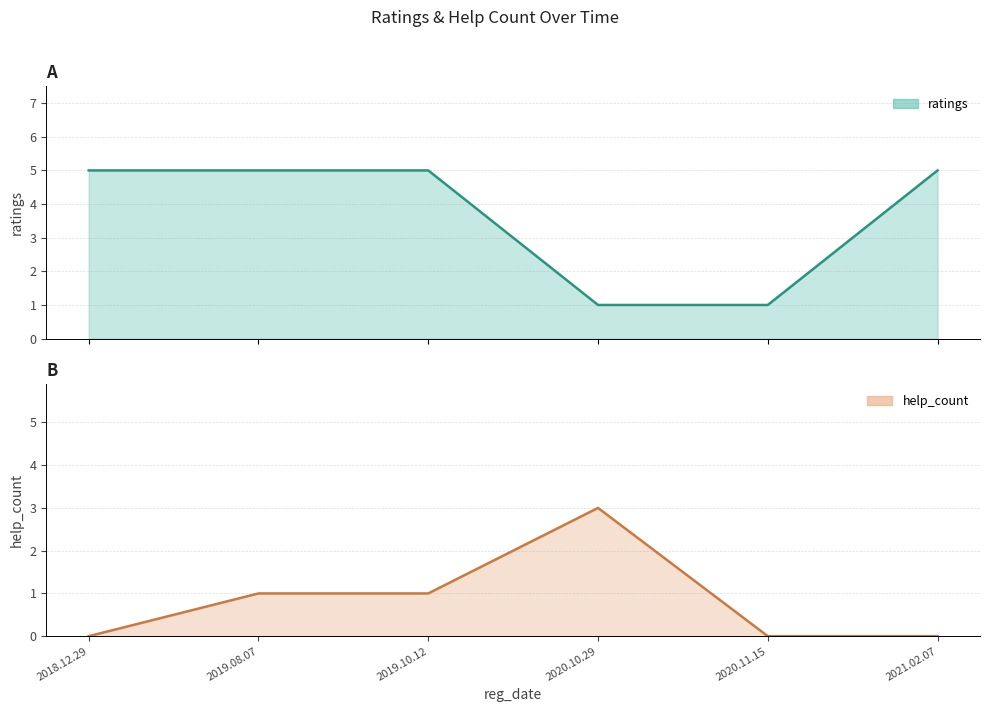

Rank the series at 2018.12.29 from highest to lowest value.

ratings, help_count